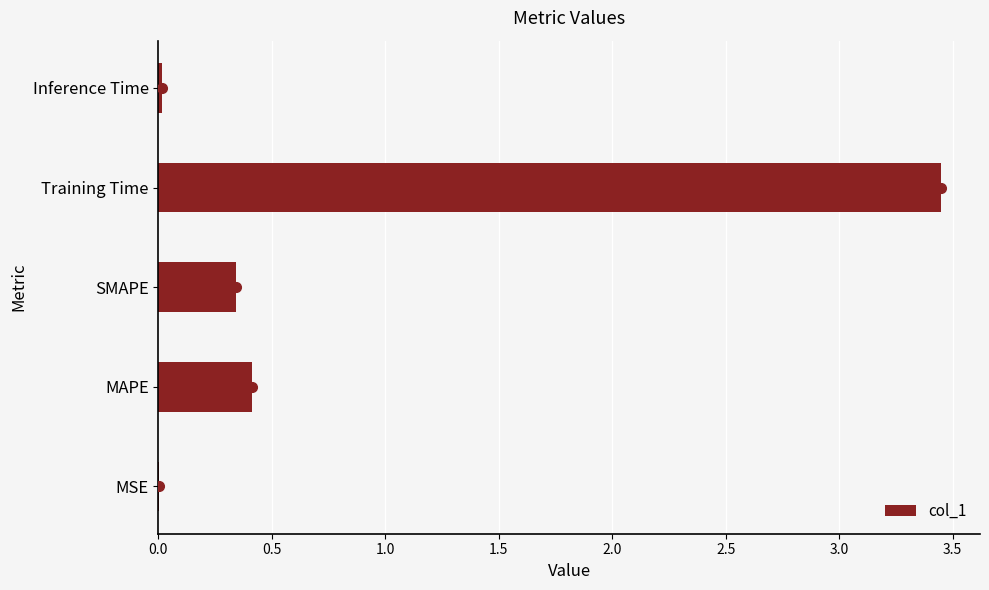

What is the sum of all values?

4.2